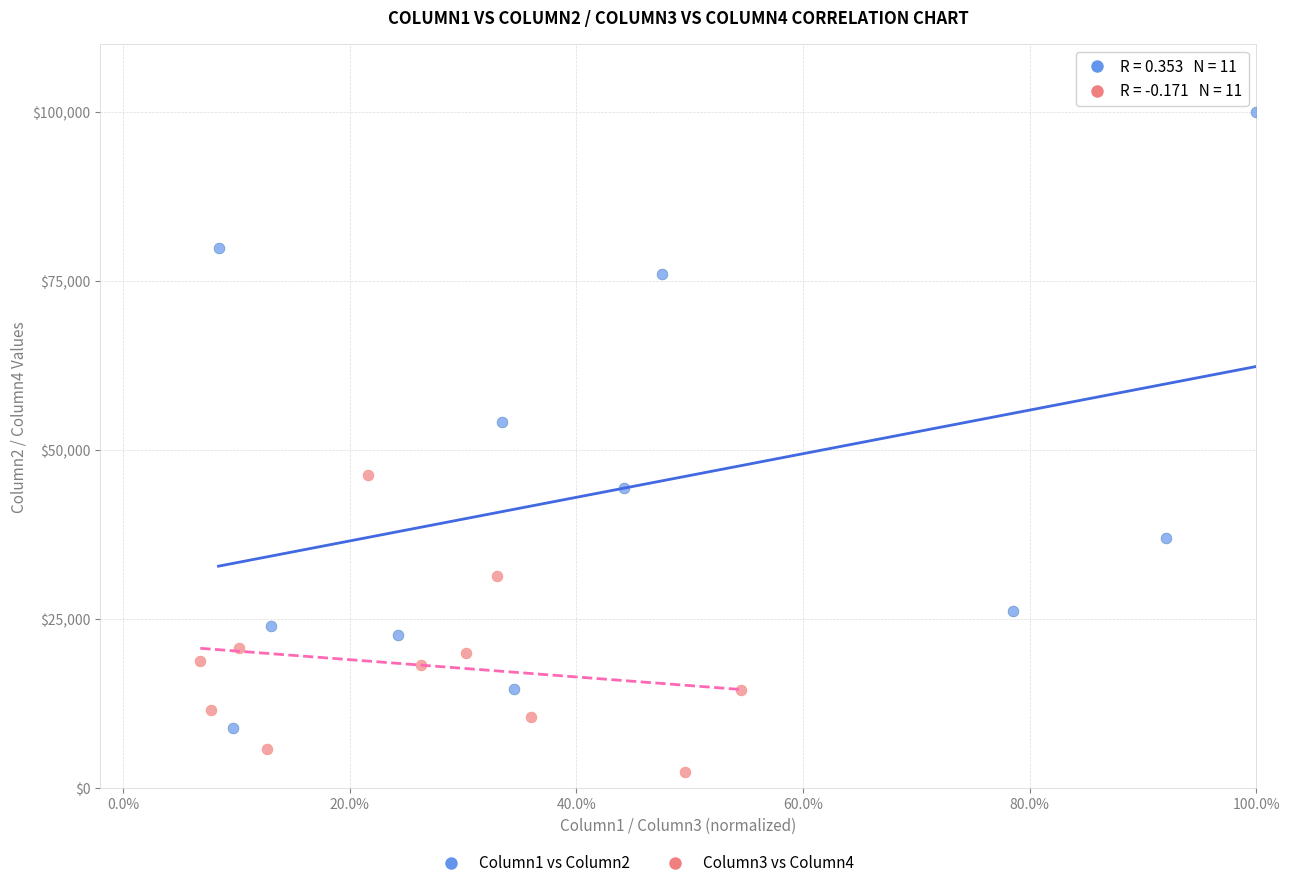

Which series reaches the maximum Y coordinate?

Column1 vs Column2